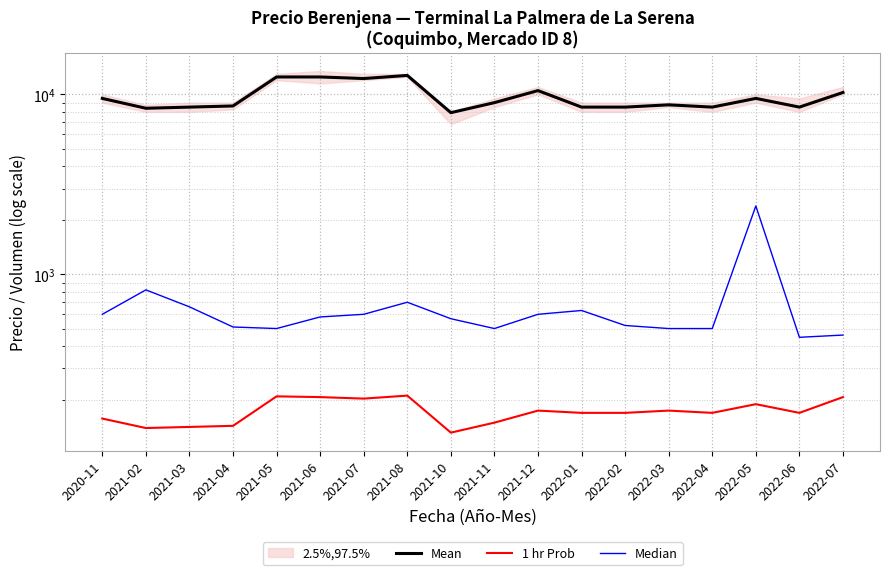

The value of 1 hr Prob at 2021-07 is 97. True or false?

False